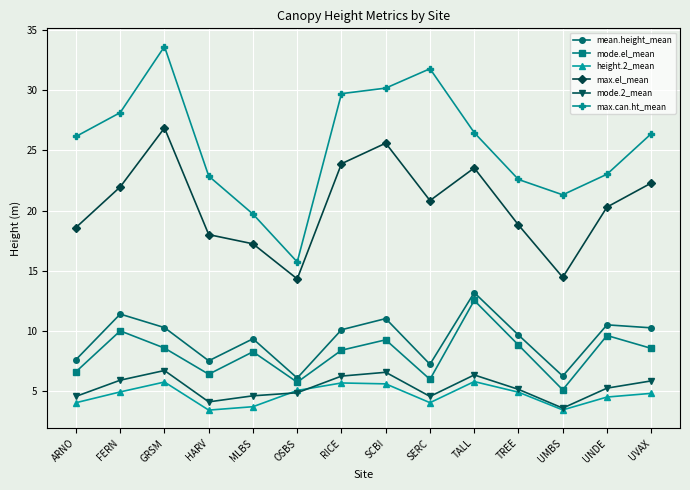

The value of max.el_mean at ARNO is 18.6. True or false?

True